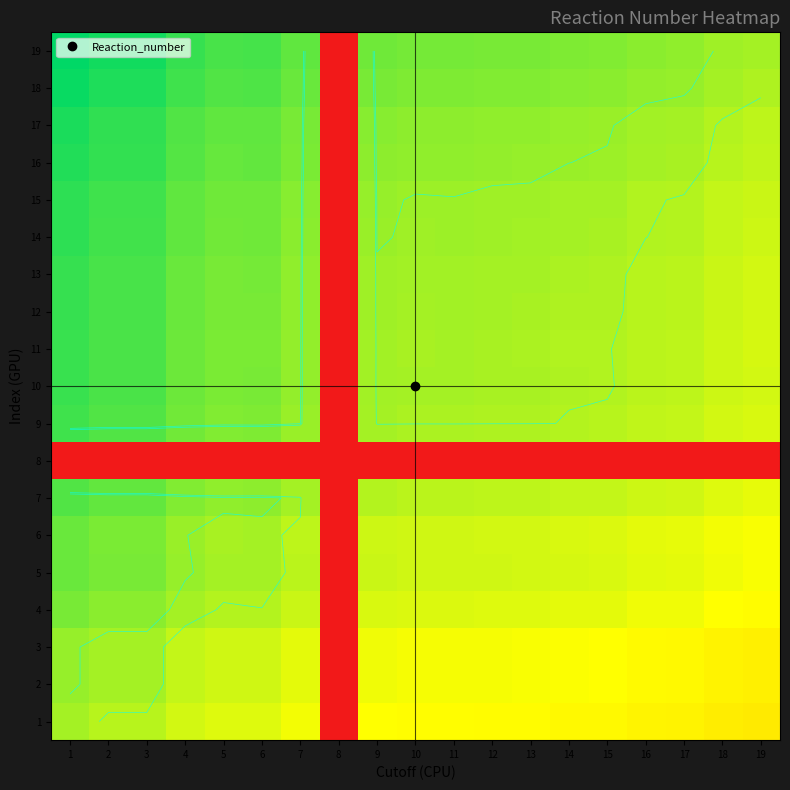

Which has a higher value, 1 or 7?

1